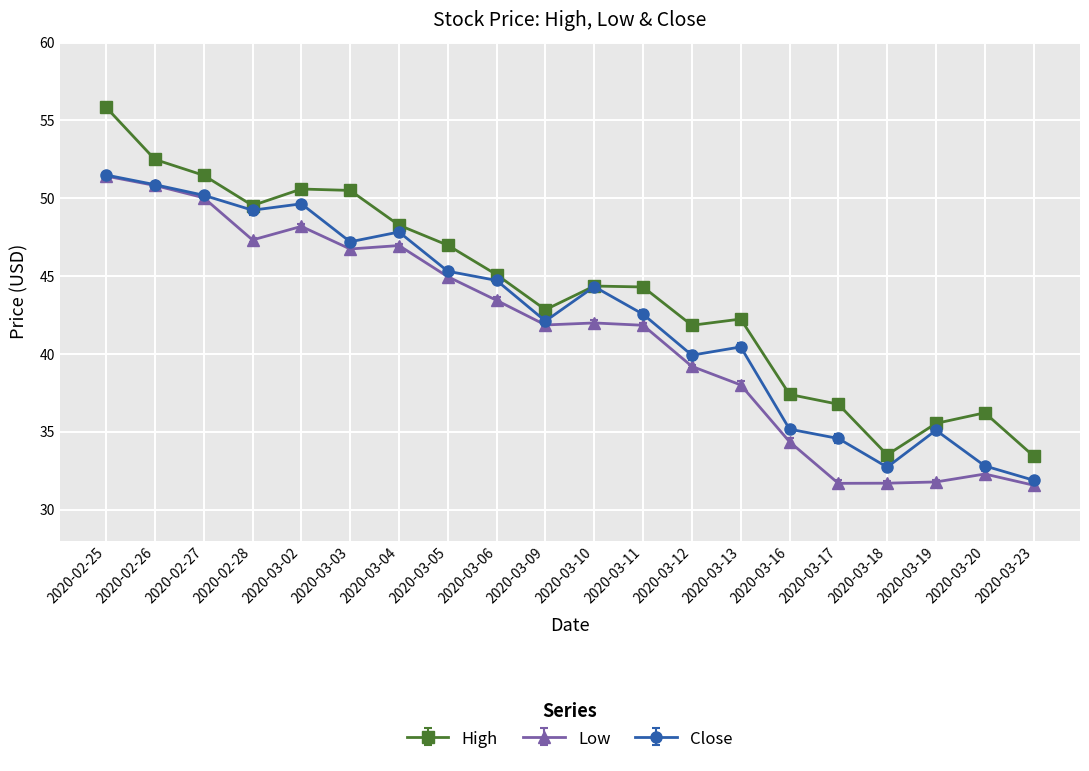

Does the chart display data point markers on the line(s)?

Yes